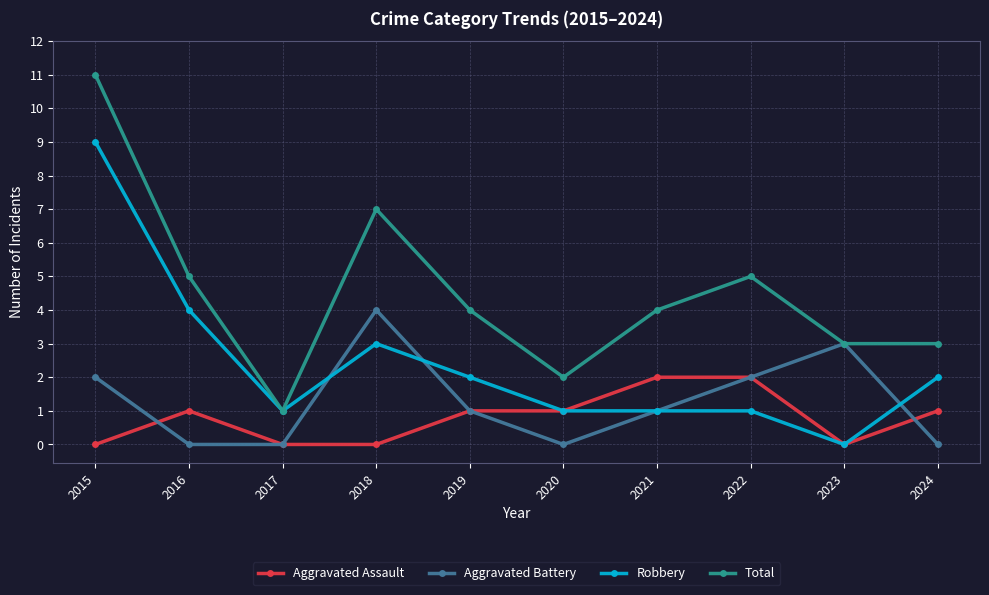

Reading left to right, extract all data points from this chart.

Aggravated Assault: 2015=0	2016=1	2017=0	2018=0	2019=1	2020=1	2021=2	2022=2	2023=0	2024=1
Aggravated Battery: 2015=2	2016=0	2017=0	2018=4	2019=1	2020=0	2021=1	2022=2	2023=3	2024=0
Robbery: 2015=9	2016=4	2017=1	2018=3	2019=2	2020=1	2021=1	2022=1	2023=0	2024=2
Total: 2015=11	2016=5	2017=1	2018=7	2019=4	2020=2	2021=4	2022=5	2023=3	2024=3